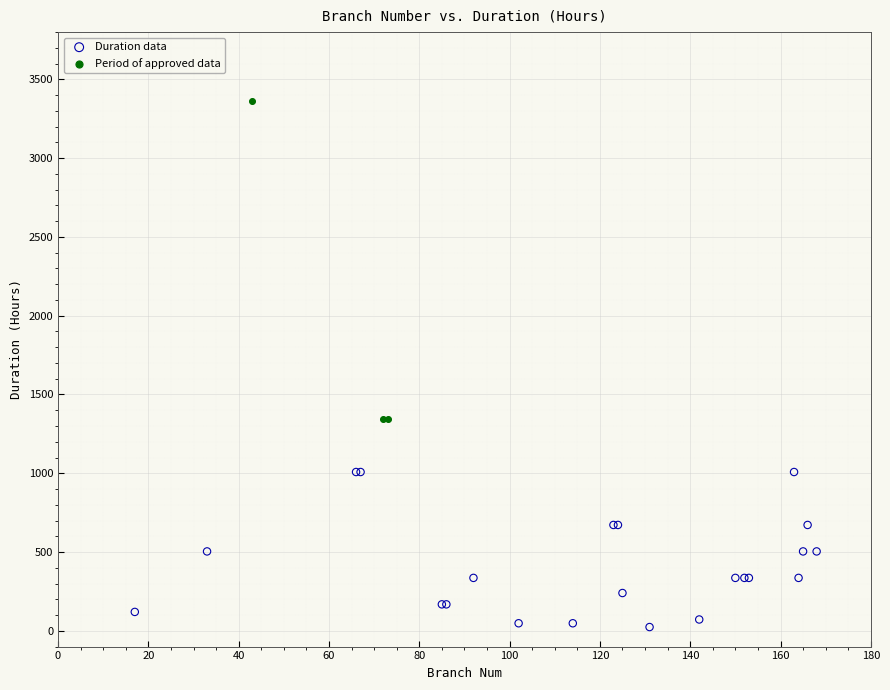

Which series has the widest spread of Y values?

Period of approved data